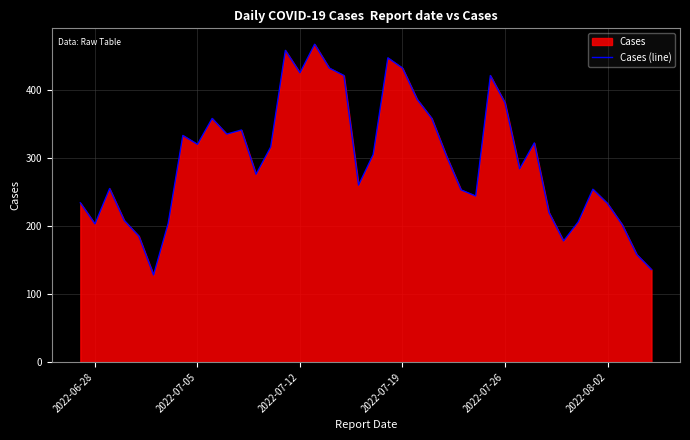

What is the difference between the maximum and minimum values?

339